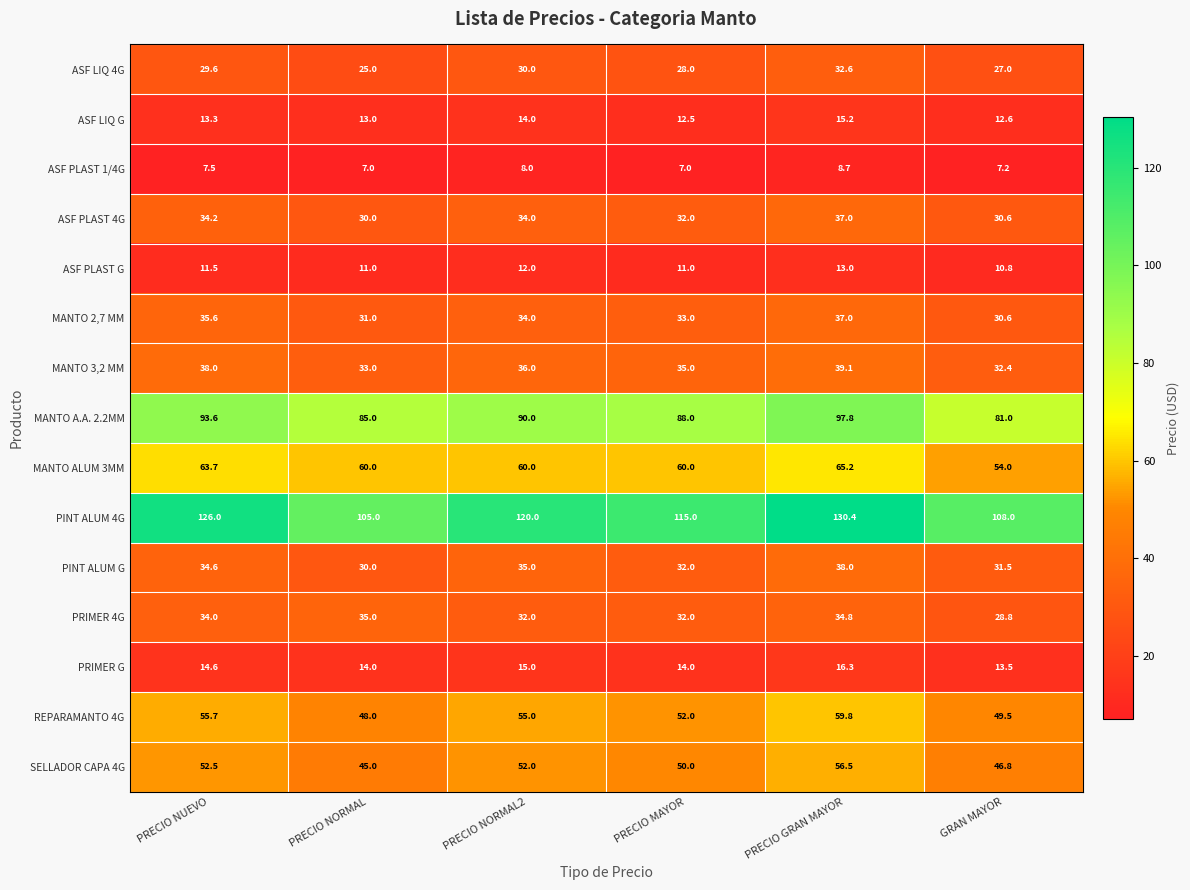

At which label does PRIMER G first exceed 14?

PRECIO NUEVO